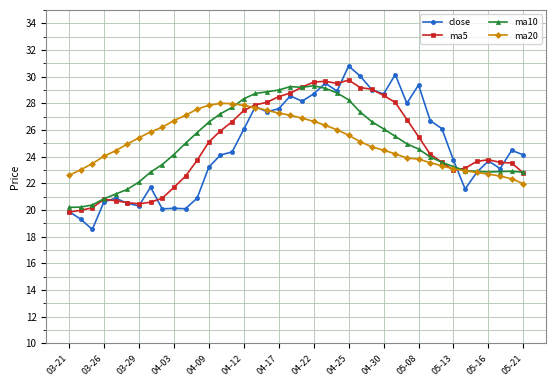

Which series has the widest spread of values?

close